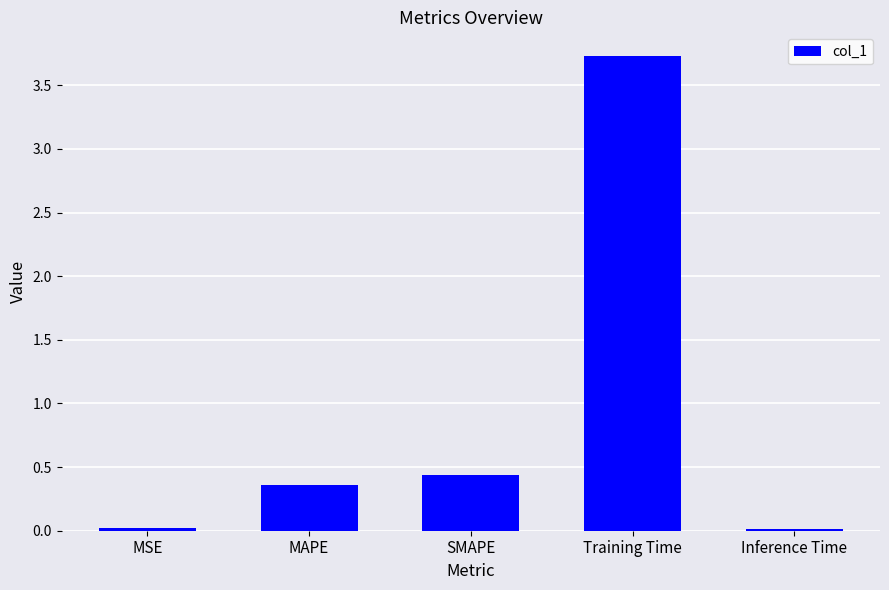

At which label is the value closest to 1?

SMAPE